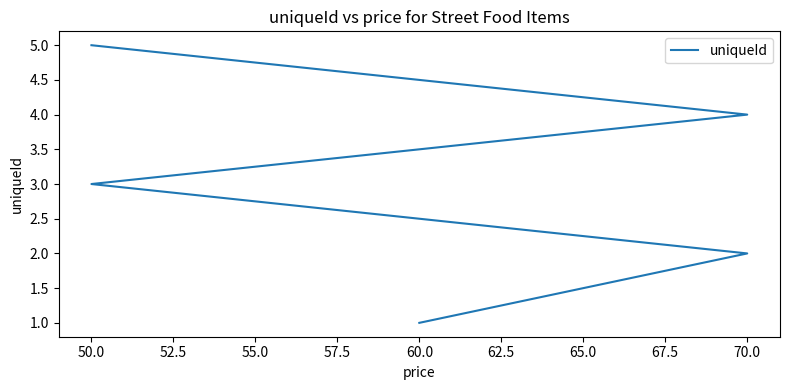

Is it true that the value at 60.0 is 2?

False